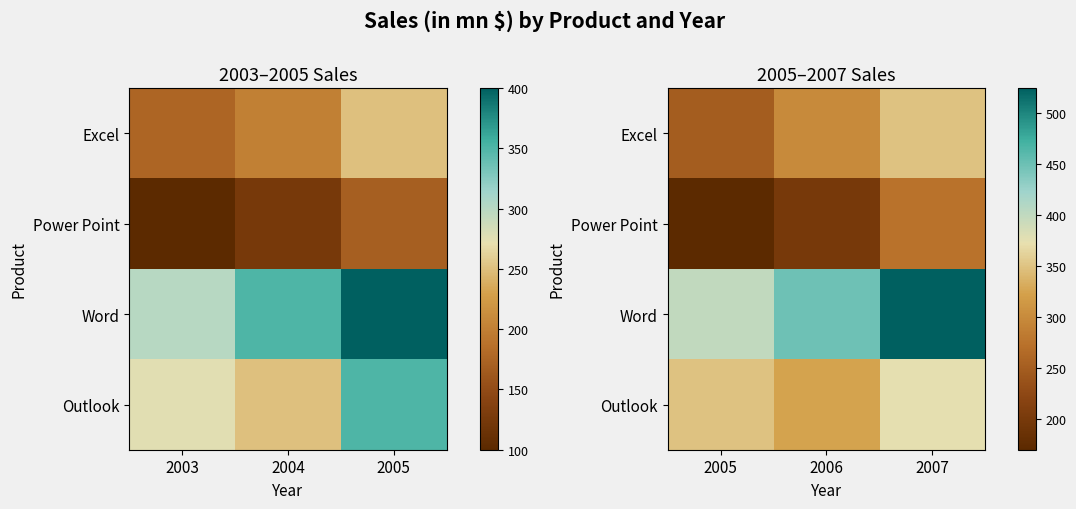

Is the value of Word at 2007 greater than the value of Excel at 2007?

Yes